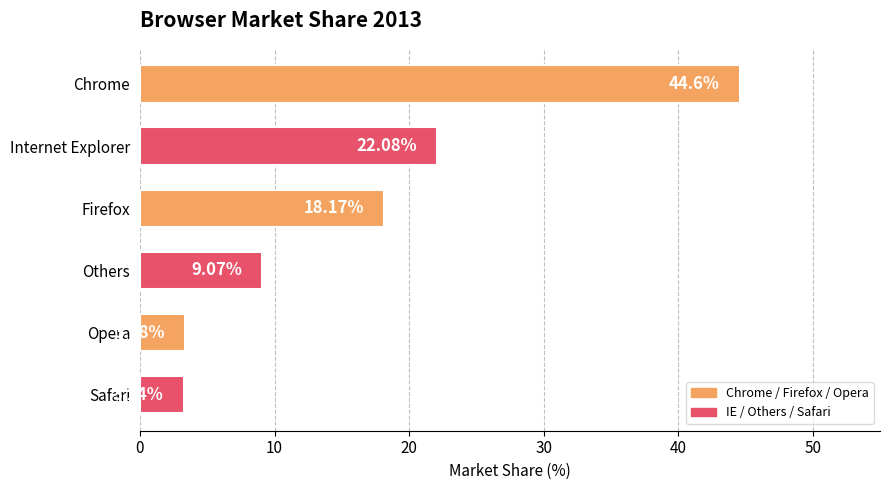

What is the sum of all values?

100.5